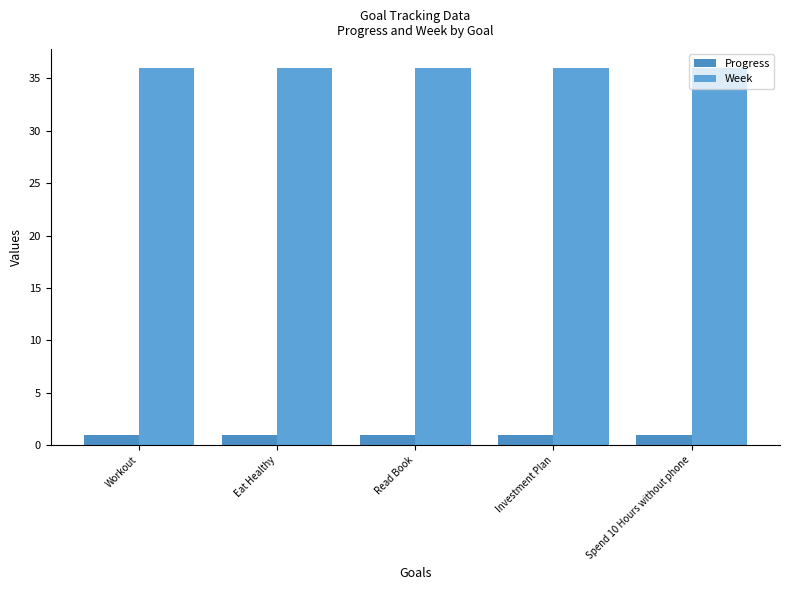

What is the total value across all series at Eat Healthy?

37.0